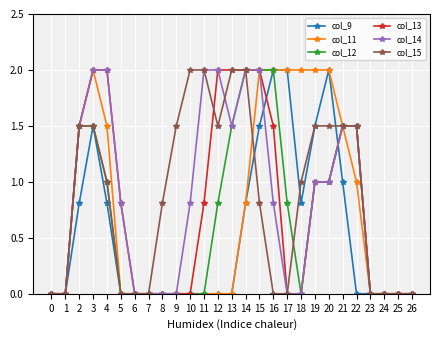

What is the difference between the second highest and second lowest values in the col_11 series?

2.0